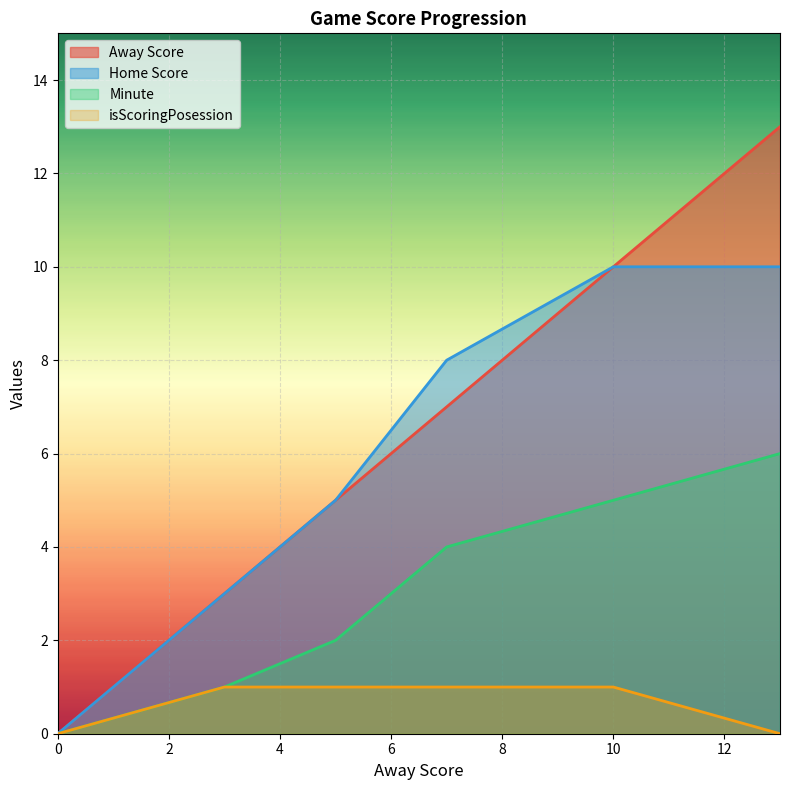

What is the difference between the highest and lowest values at 3?

2